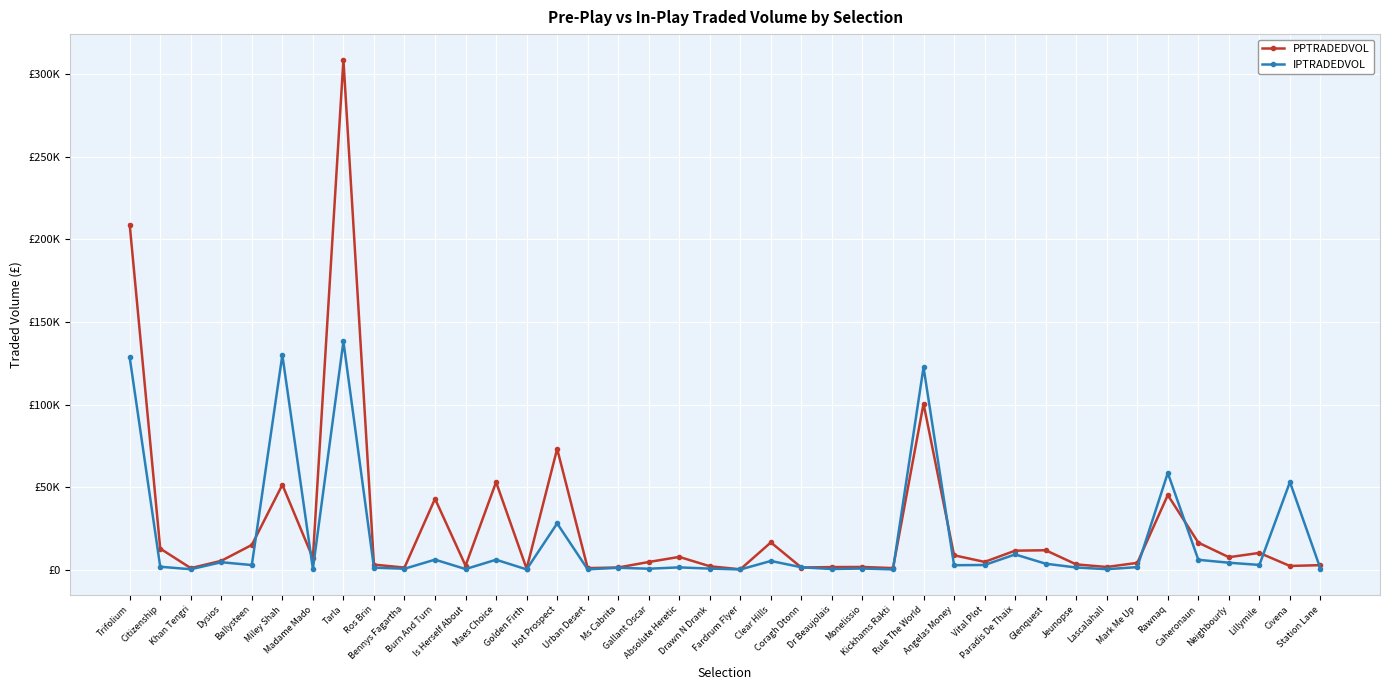

What is the difference between the PPTRADEDVOL values at Monelissio and Hot Prospect?

71499.8